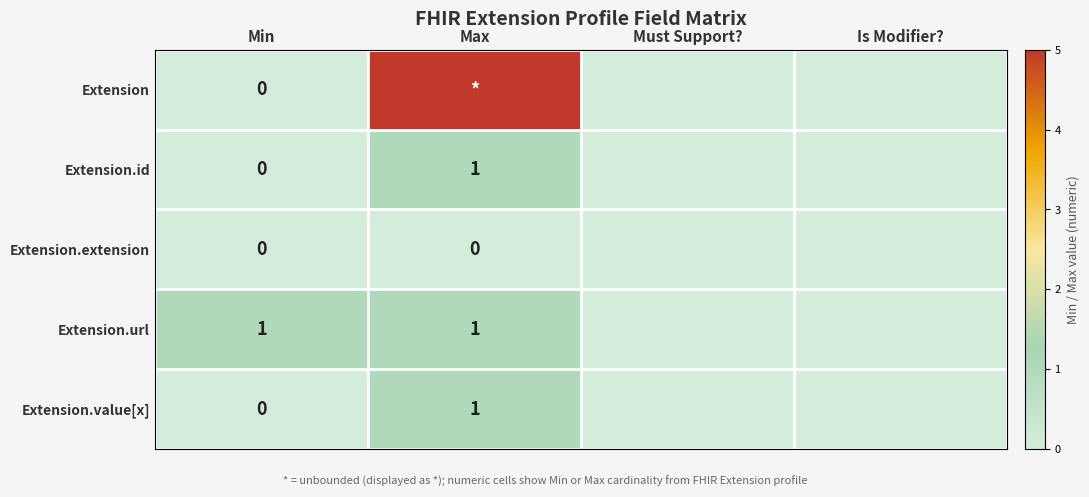

Between Must Support? and Min, which is larger?

Must Support?